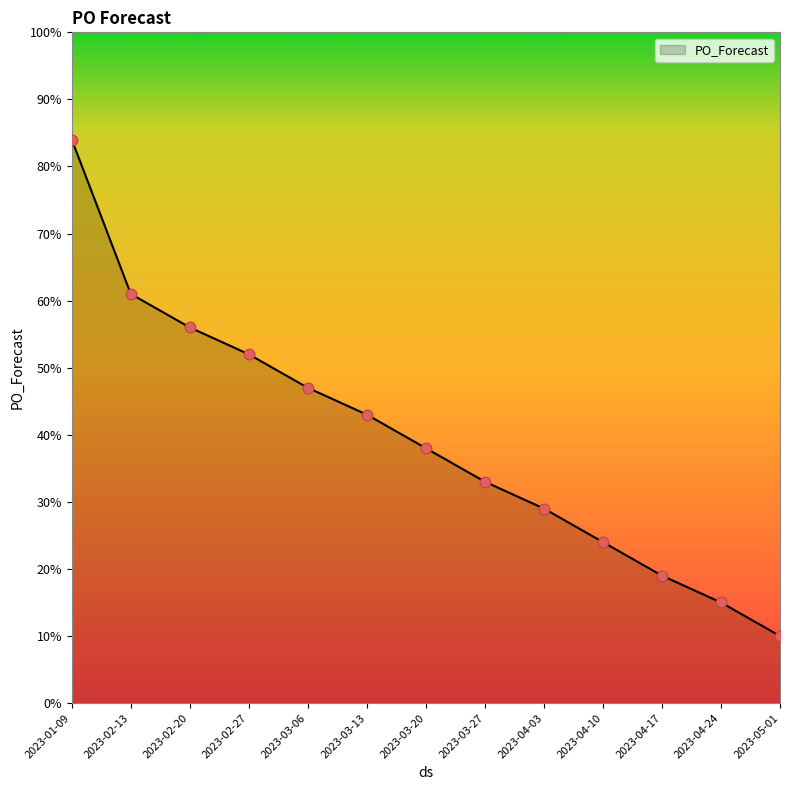

Approximately how many times larger is the value at 2023-03-20 compared to 2023-02-27?

0.7